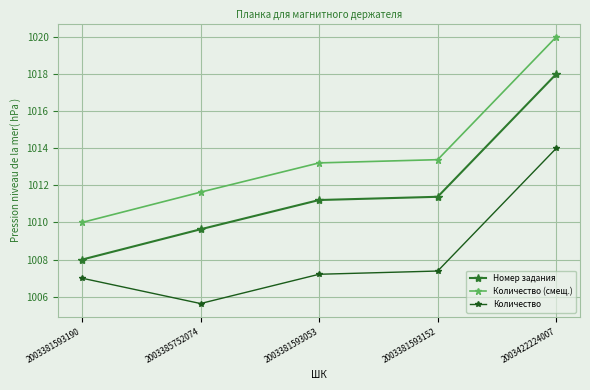

At which category does the chart reach its minimum across all series?

2003385752074